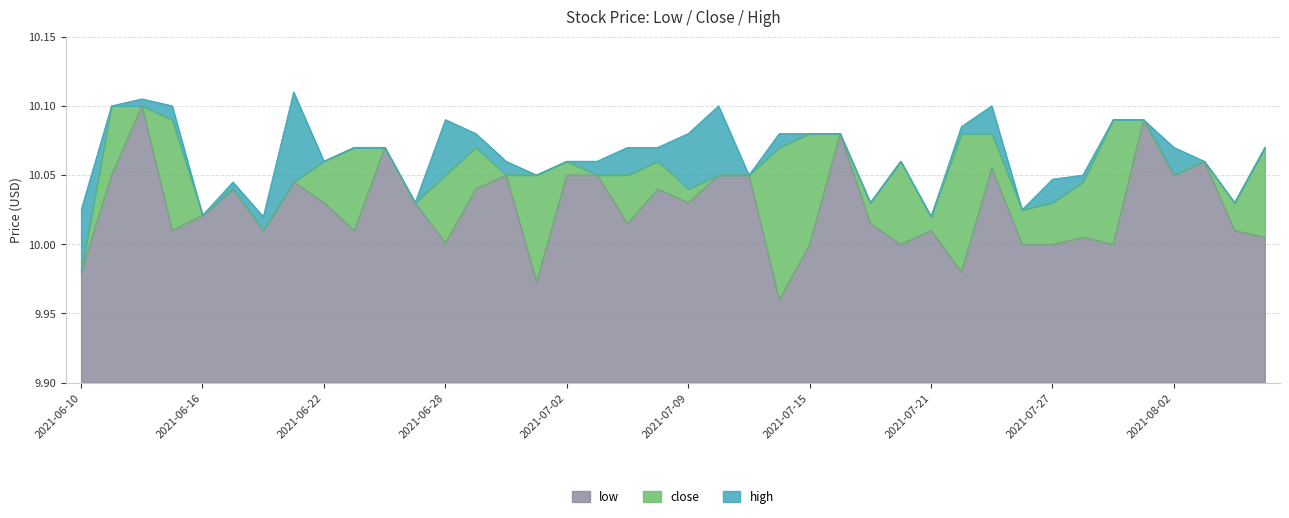

True or false: close and high cross at least once.

False